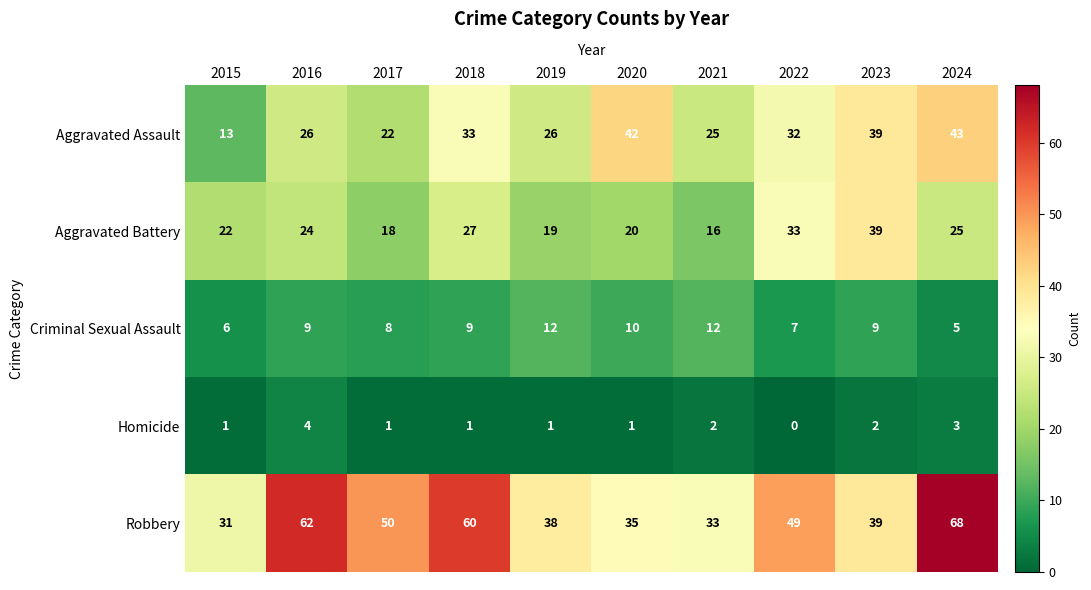

Where does the Aggravated Assault series first go above 32?

2018